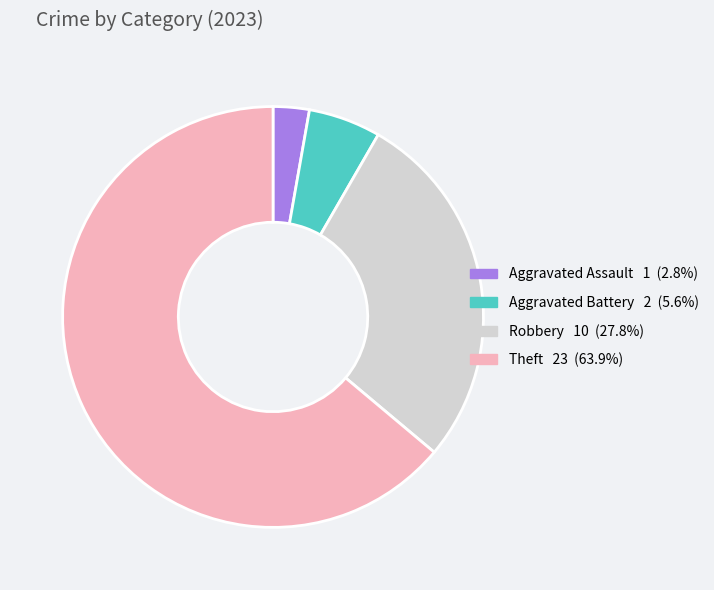

Does any single category account for the majority?

Yes